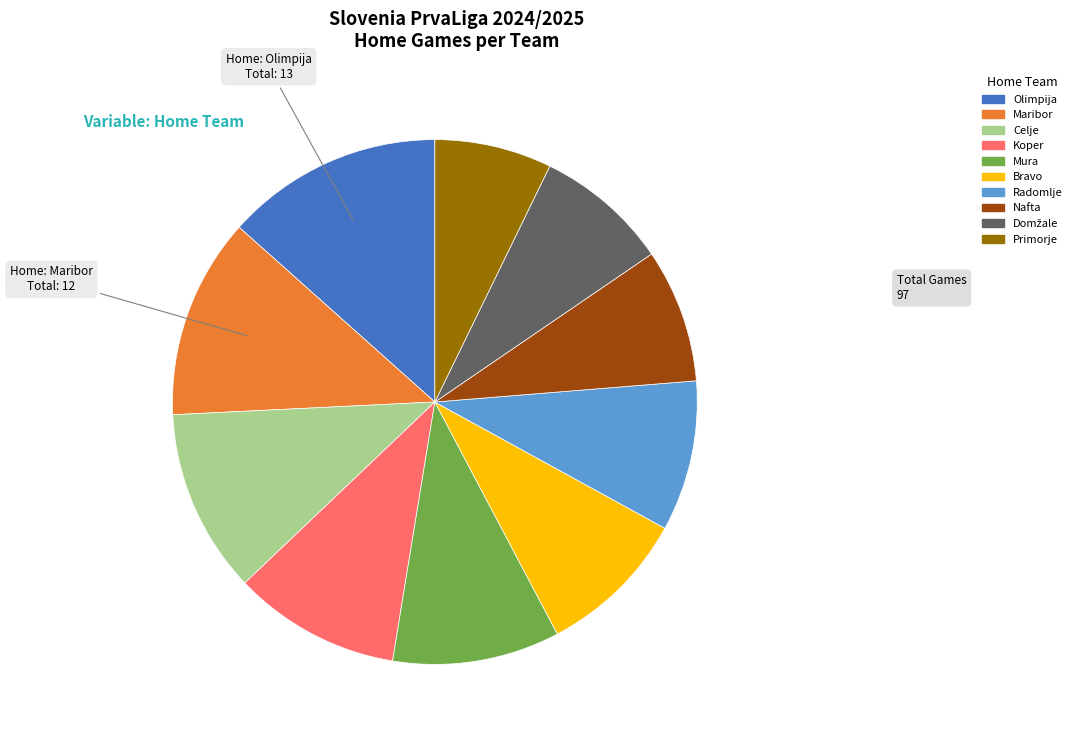

Which category has the biggest portion of the pie?

Olimpija